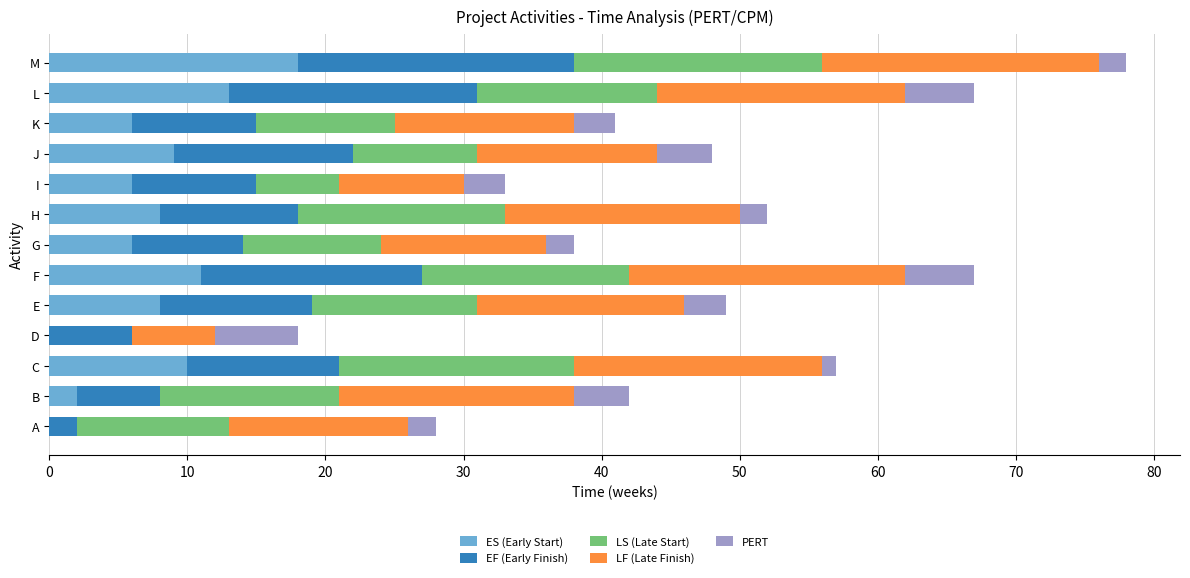

What is the highest value of the ES (Early Start) series?

18